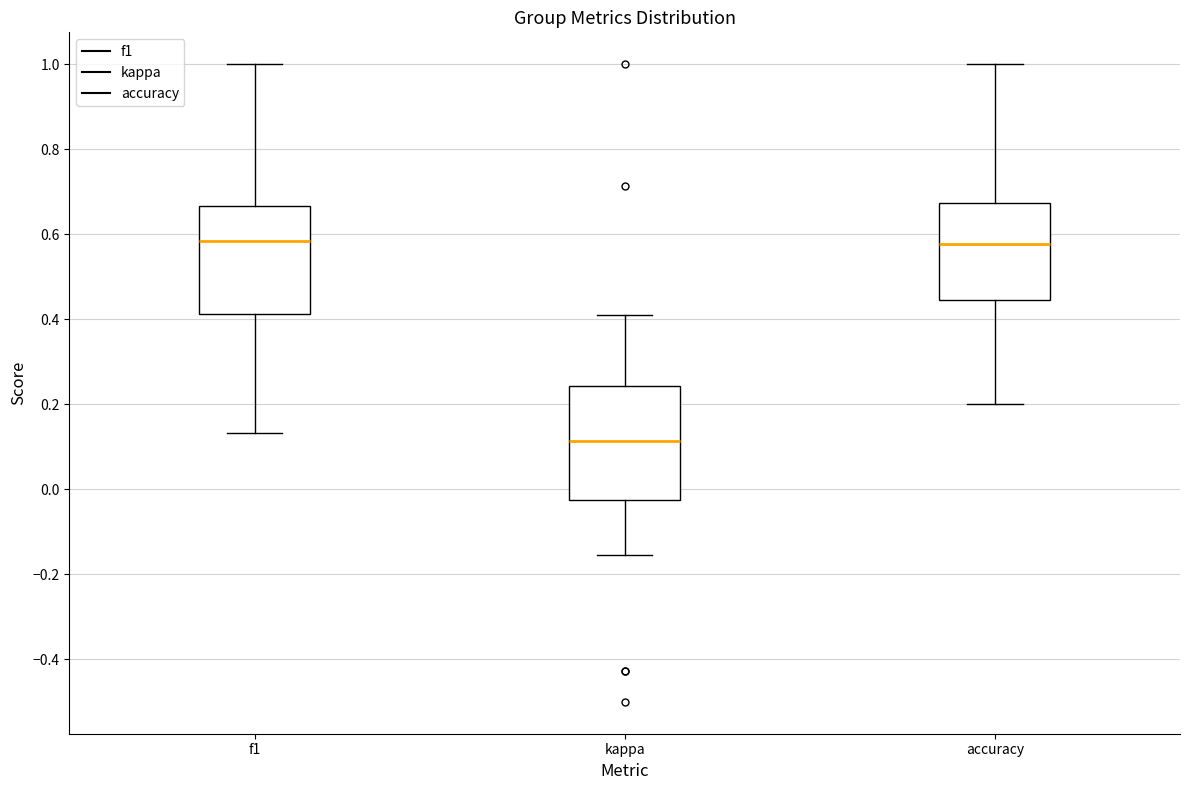

Reading left to right, transcribe this box plot: for each box, give where its median line is, the range the box spans, and where its two whiskers end, as read against the y-axis. The values are not printed on the chart, so give them approximately, as read against the axis.

f1: median 0.58, box 0.42 to 0.66, whiskers 0.14 to 1.00
kappa: median 0.12, box -0.02 to 0.24, whiskers -0.16 to 0.40
accuracy: median 0.58, box 0.44 to 0.68, whiskers 0.20 to 1.00